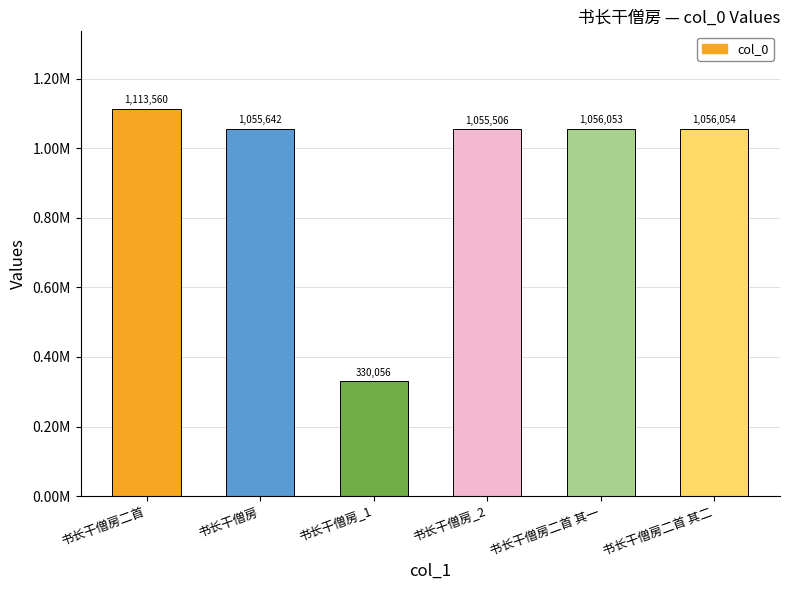

What is the label of the 5th bar from the right?

书长干僧房